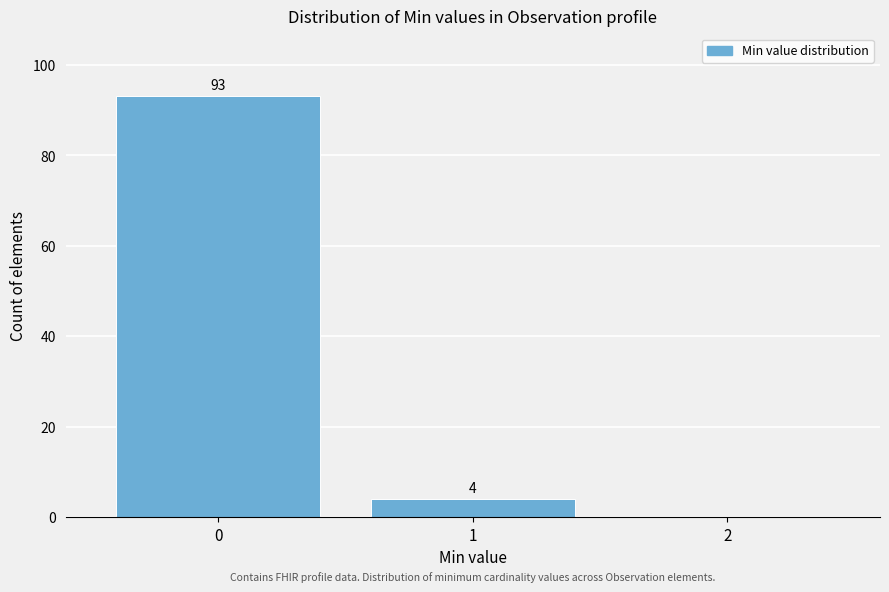

Over which range of the x-axis is the bar tallest?

-0.5 to 0.5